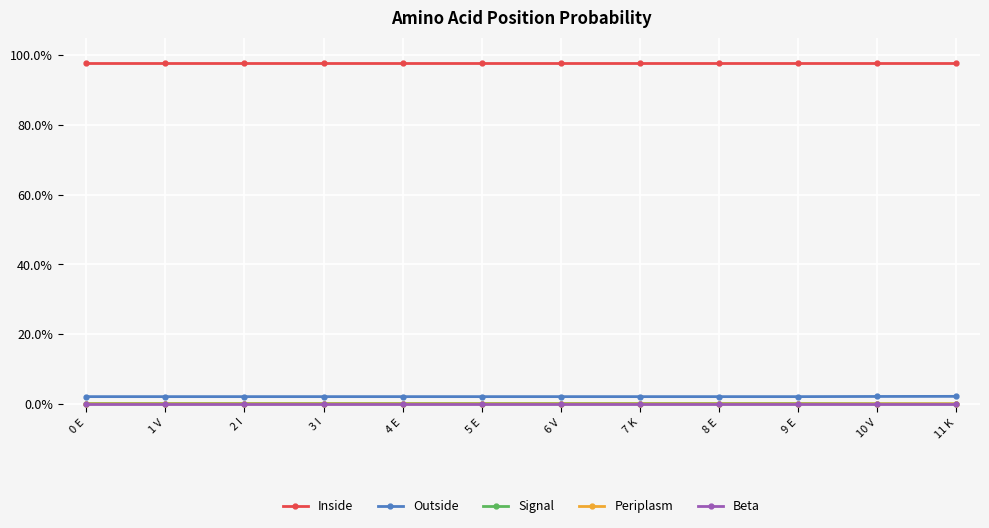

True or false: Outside and Signal cross at least once.

False